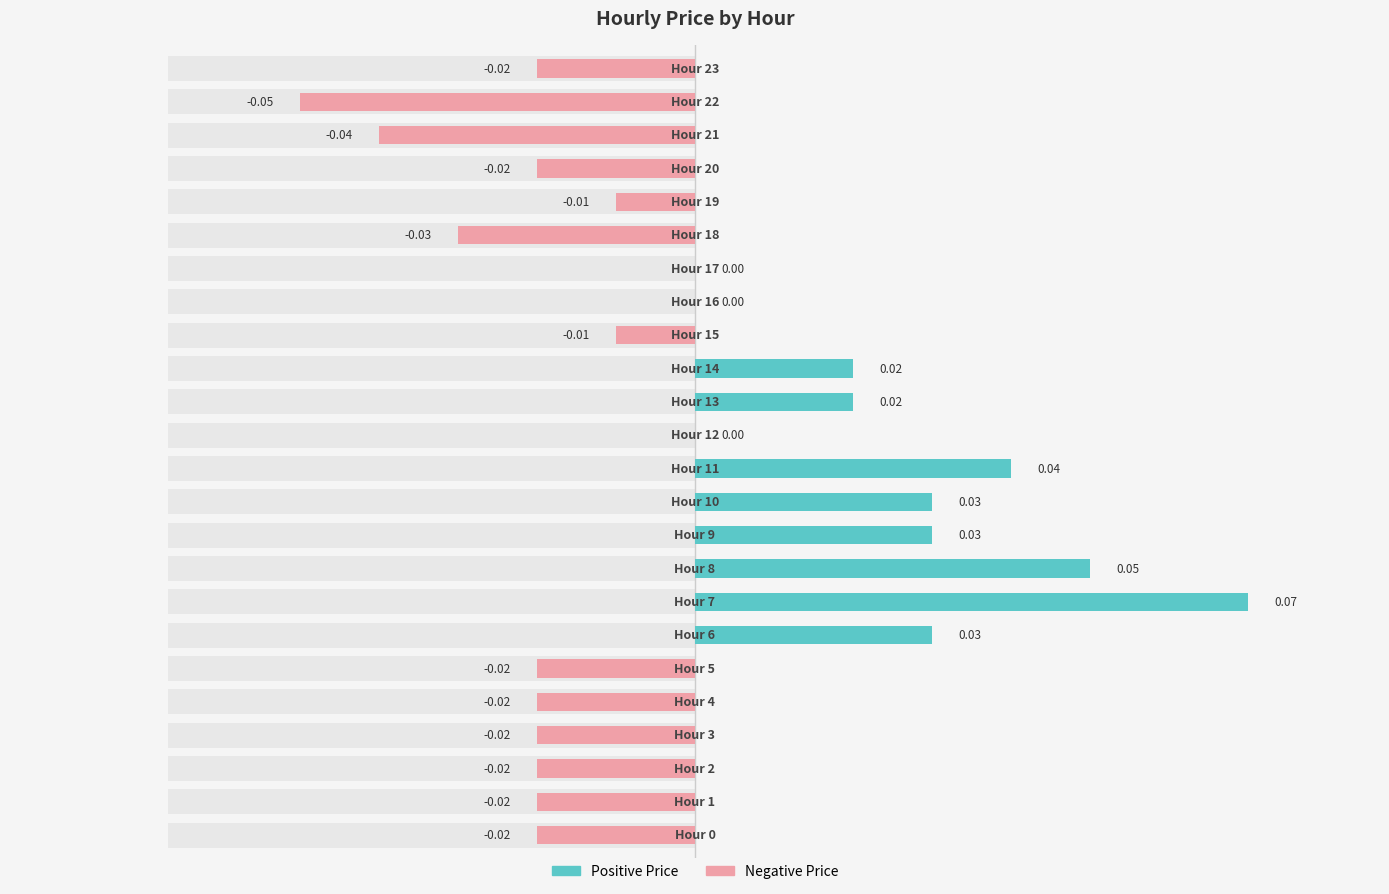

True or false: Negative Price has a value of 0.0 at 8.

True